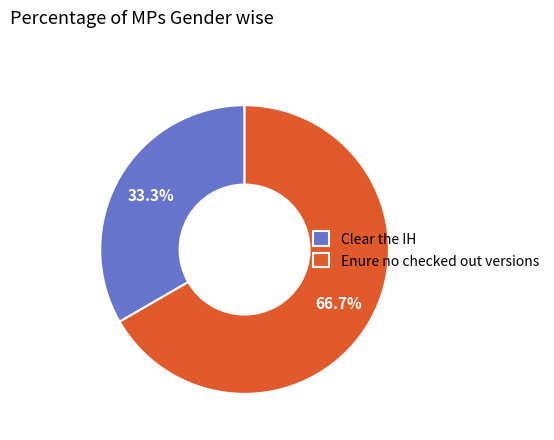

What percentage is the Clear the IH slice, to the nearest percent?

33%